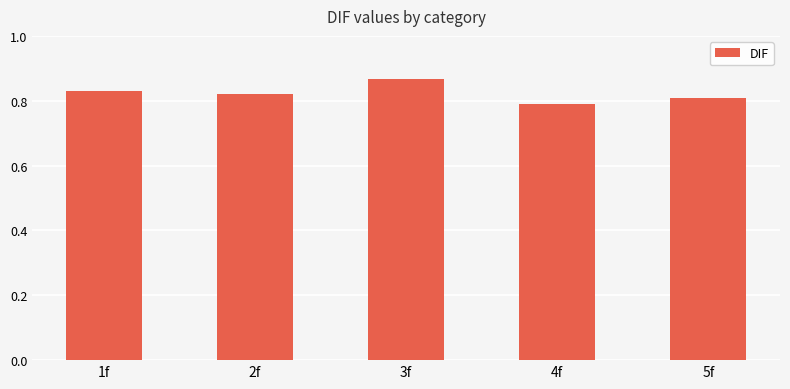

Rank the categories by value from lowest to highest.

4f, 5f, 2f, 1f, 3f